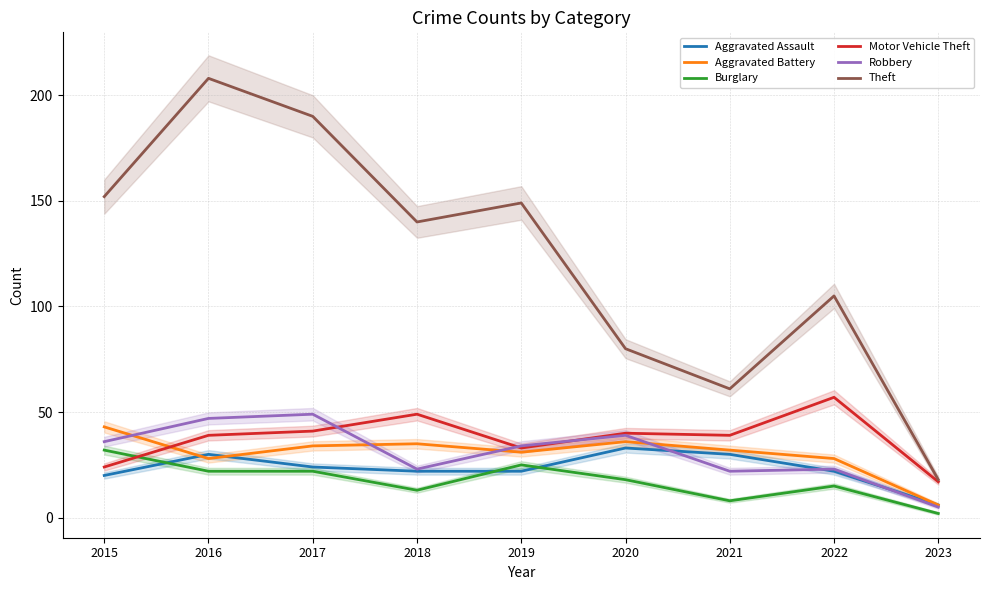

How many data points in Motor Vehicle Theft are less than 39?

3